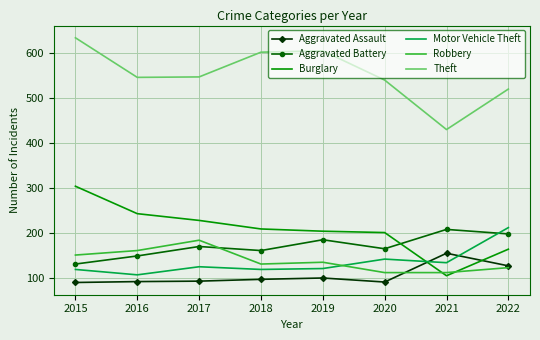

At how many categories does at least one series exceed 146?

8